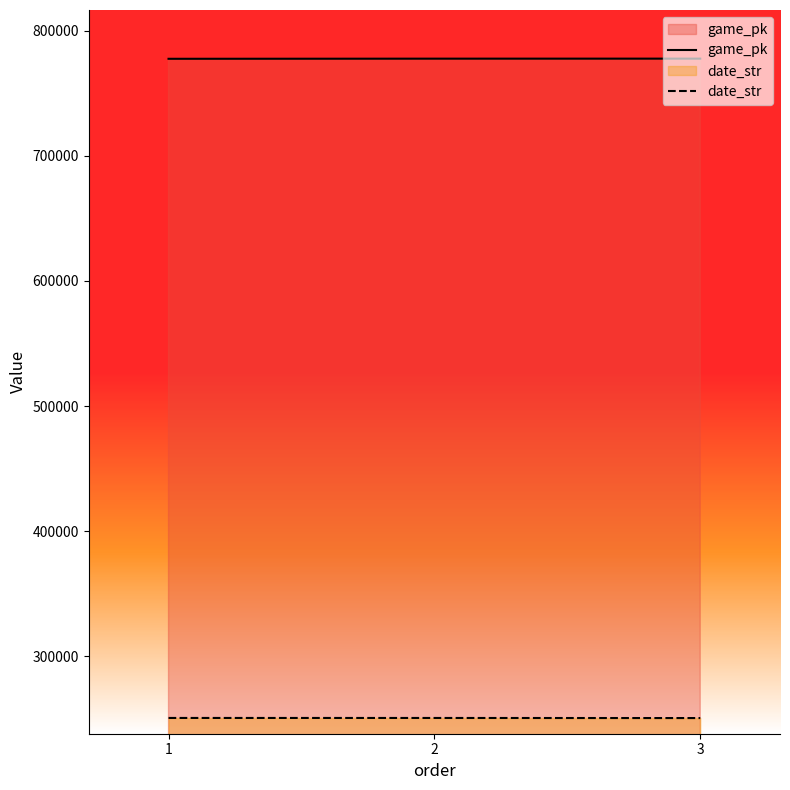

Which series has the largest total across all categories?

game_pk